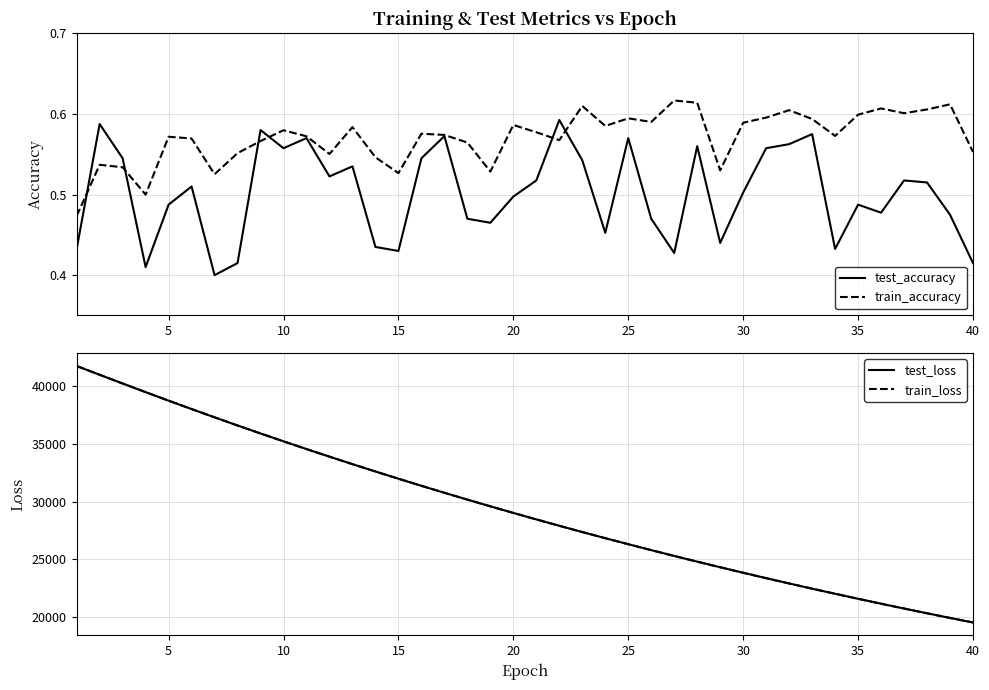

The value of test_accuracy at 10 is 0.8. True or false?

False